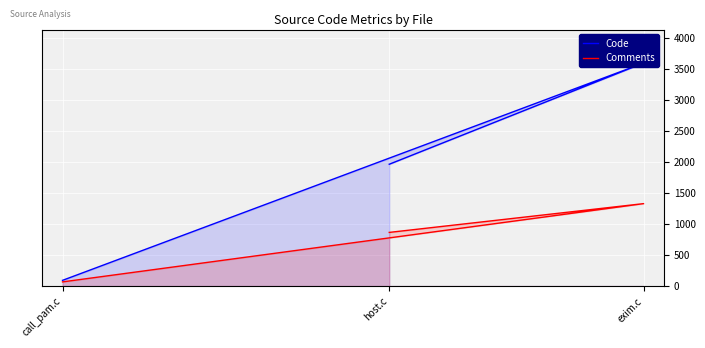

How many categories are shown in the chart?

3